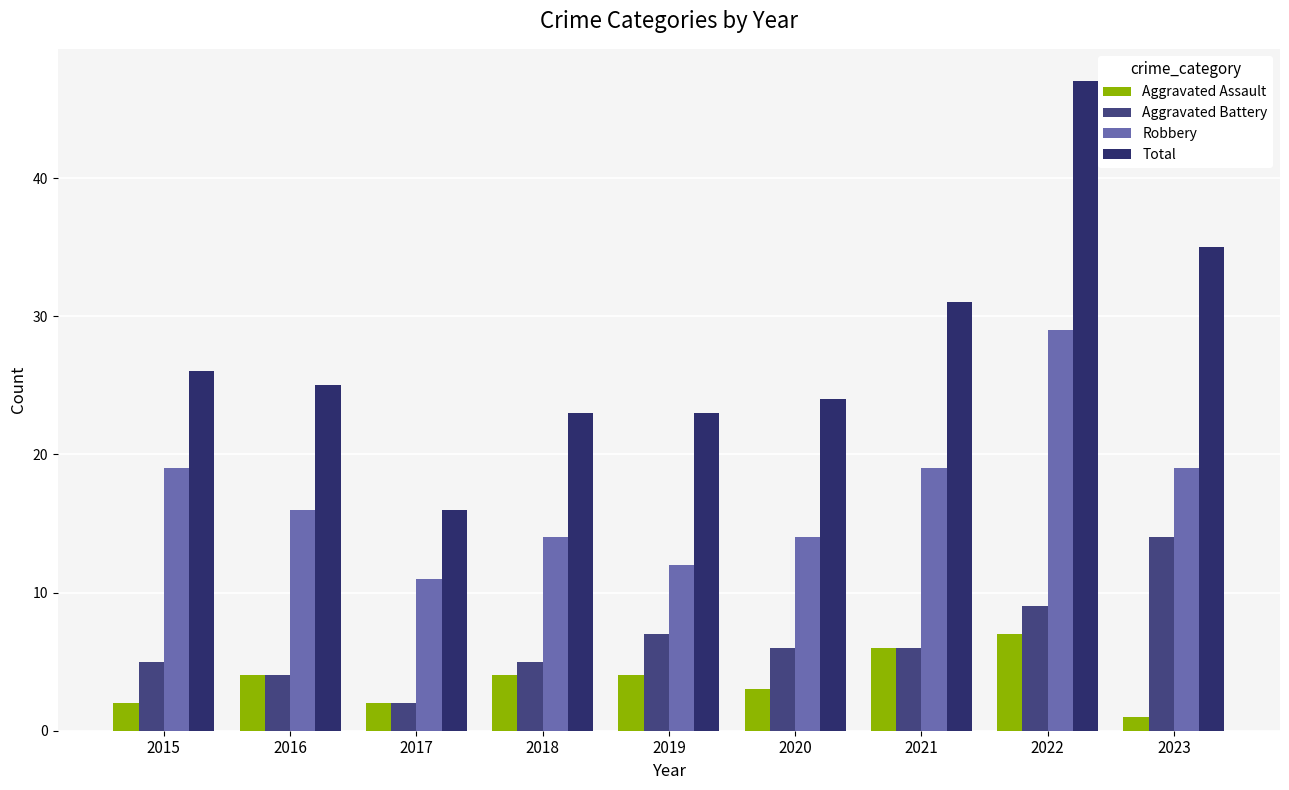

What is the value of the Aggravated Assault bar at the 5th from the left?

4